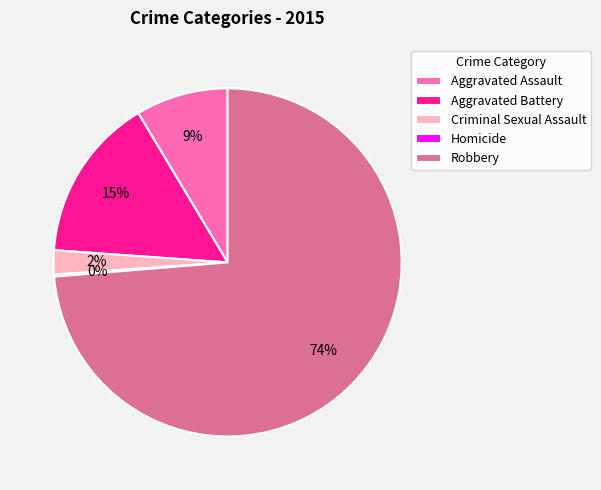

Between Robbery and Criminal Sexual Assault, which is larger?

Robbery